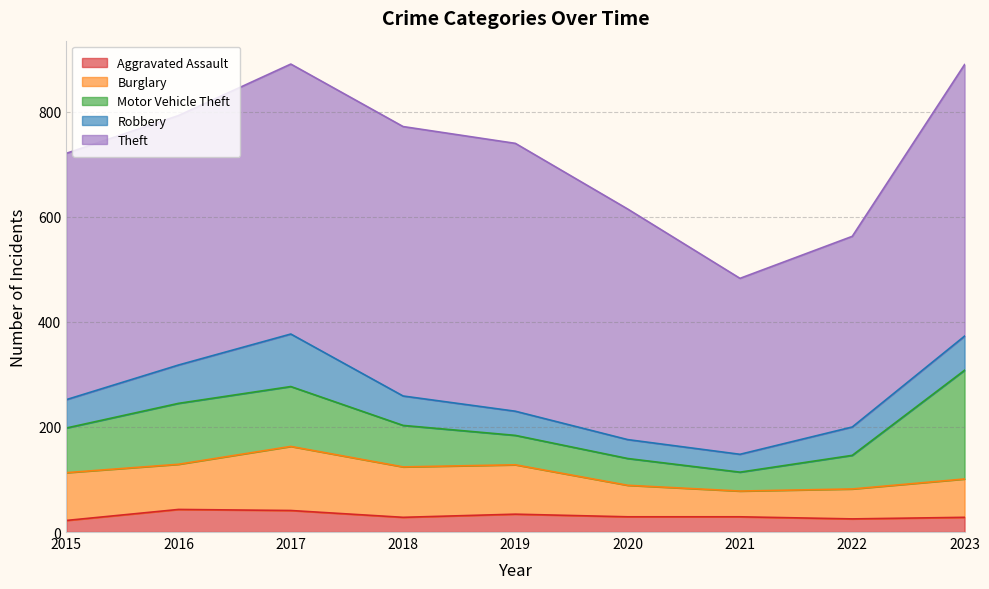

What is the value of the Robbery point at the 2nd from the left?

73